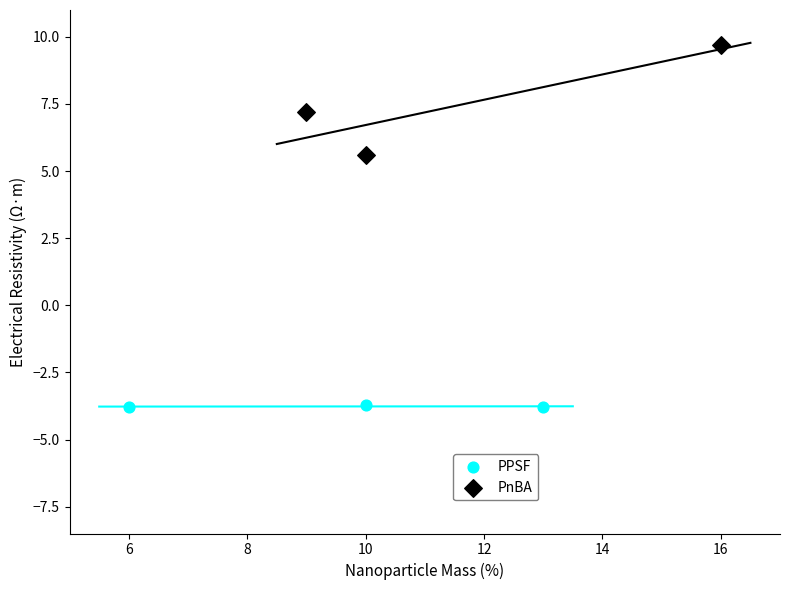

Which series contains the highest Y value?

PnBA